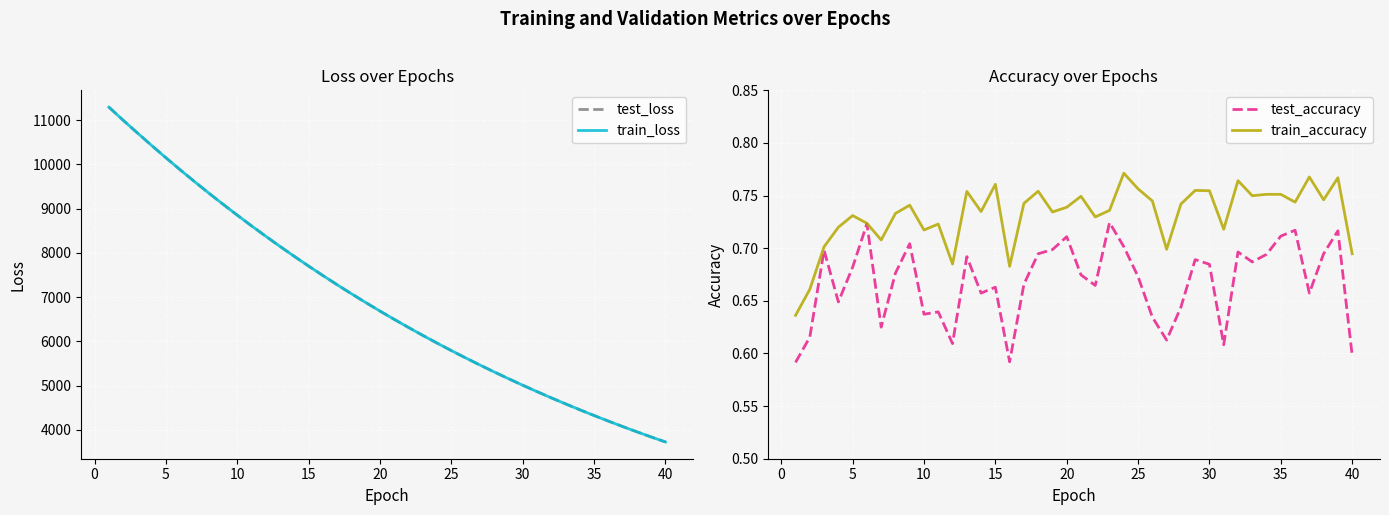

What is the highest value of the train_loss series?

11293.8